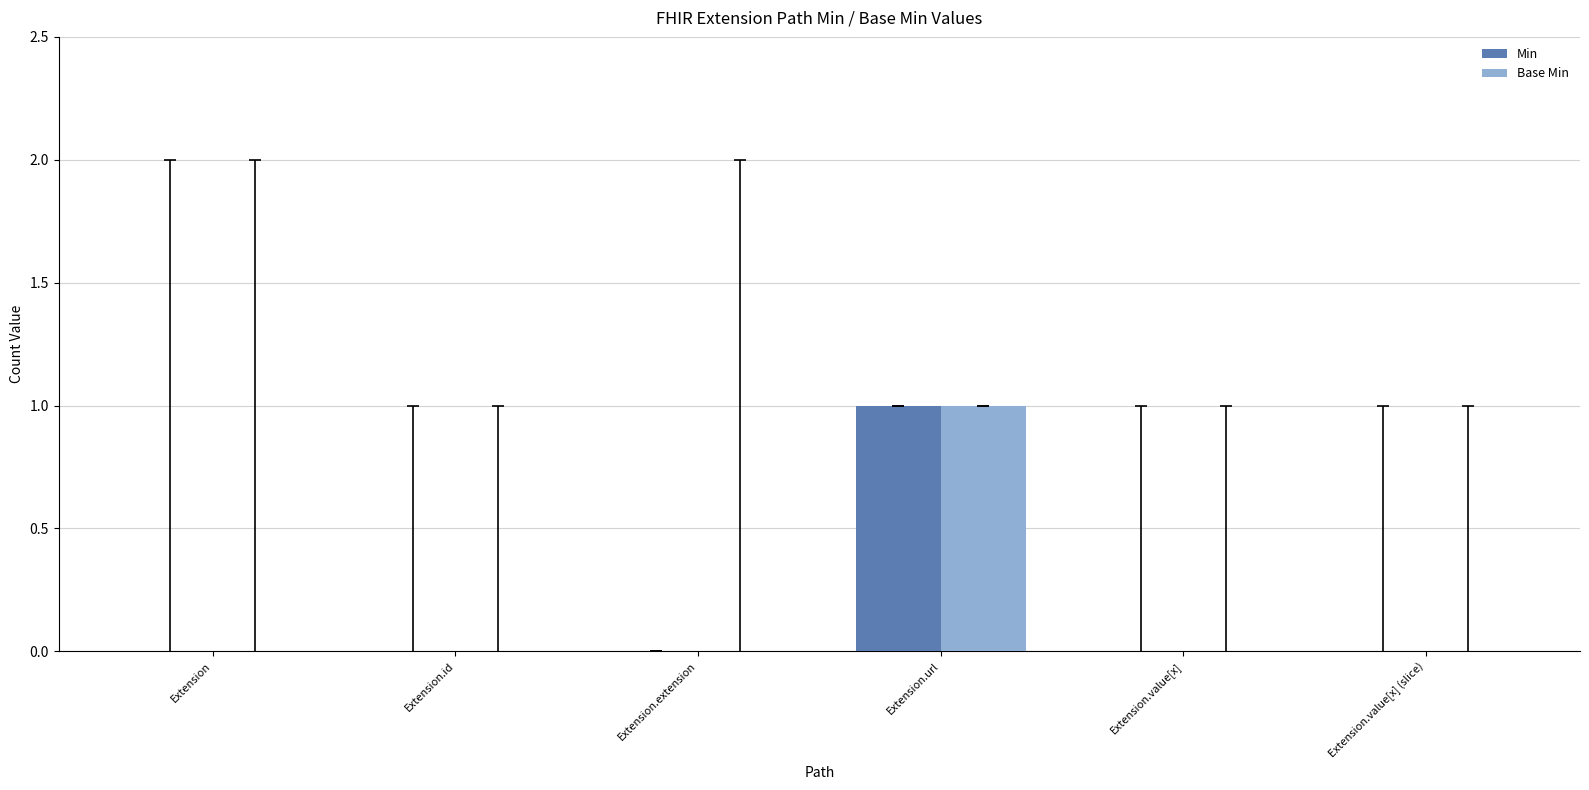

At which category is the sum across all series the highest?

Extension.url